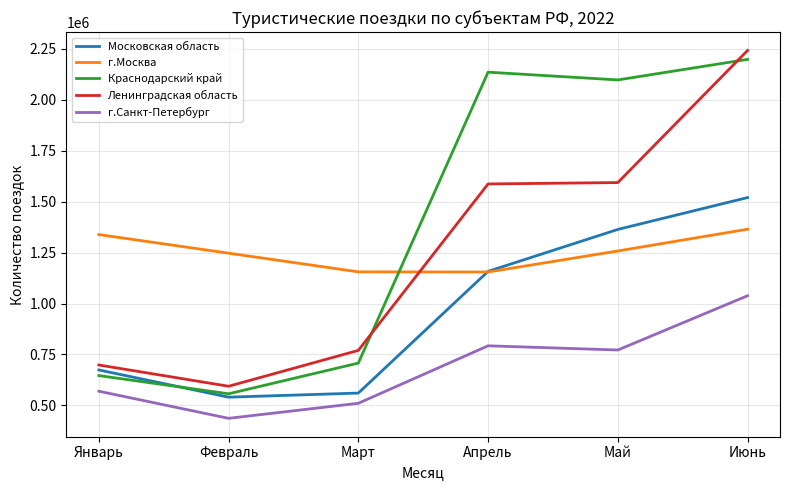

True or false: г.Санкт-Петербург and Ленинградская область cross at least once.

False